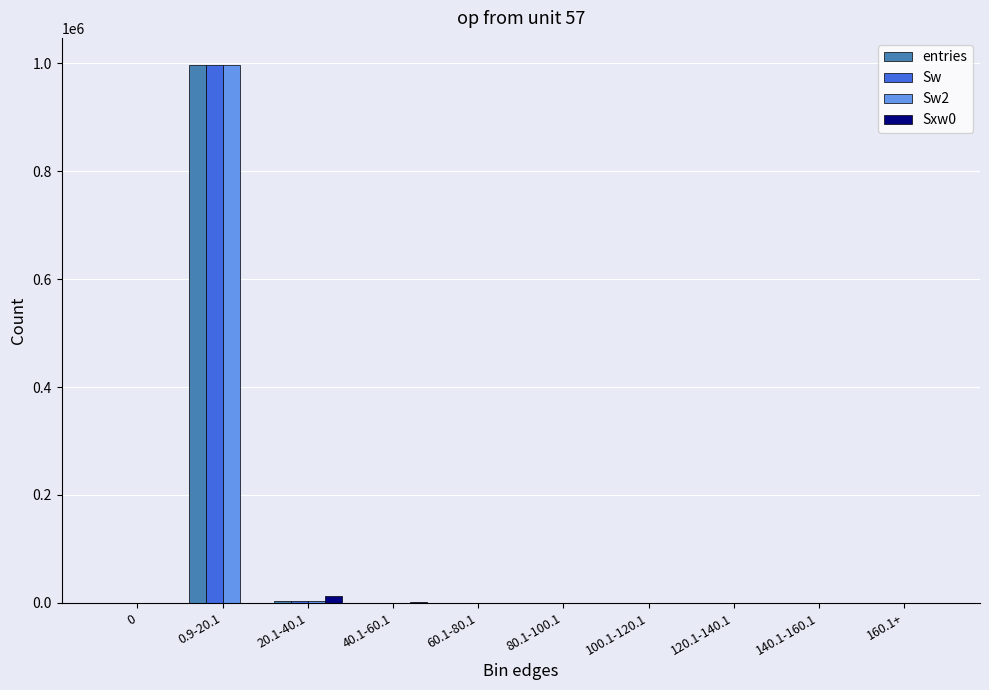

At which category is the sum across all series the highest?

0.9-20.1